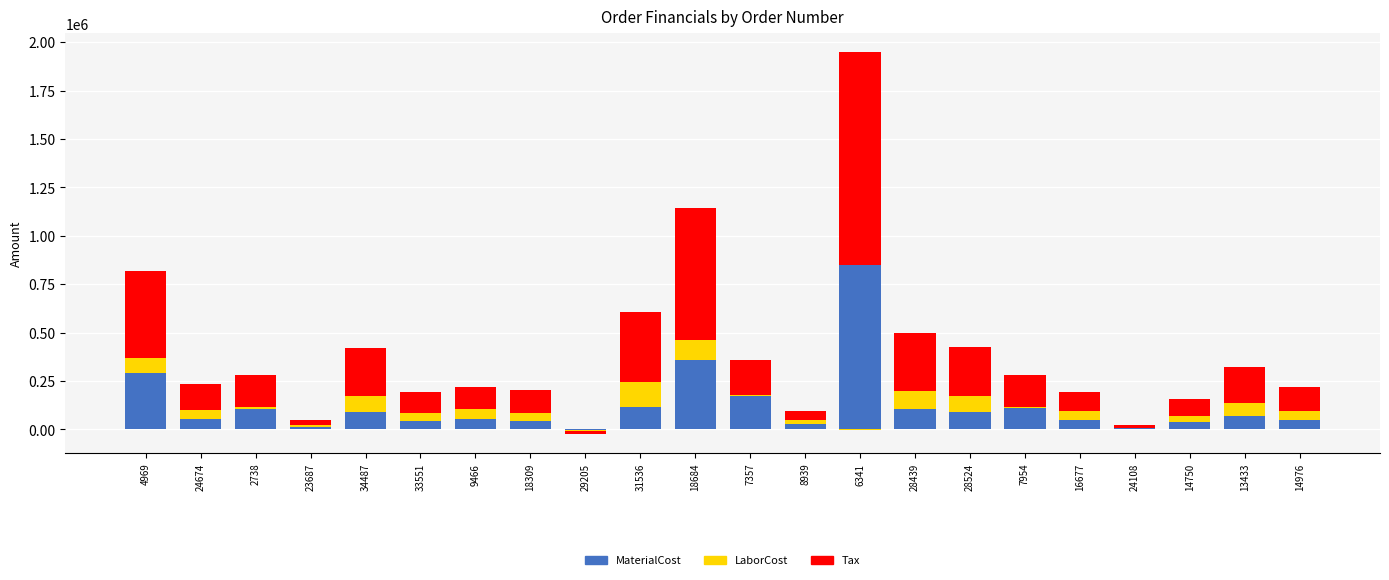

What is the difference between the highest and lowest values at 28524?

170037.4